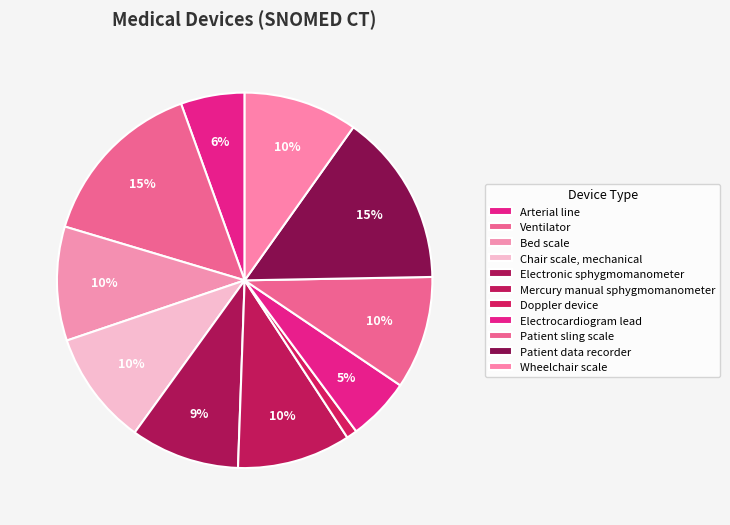

Is there a majority slice in this chart?

No